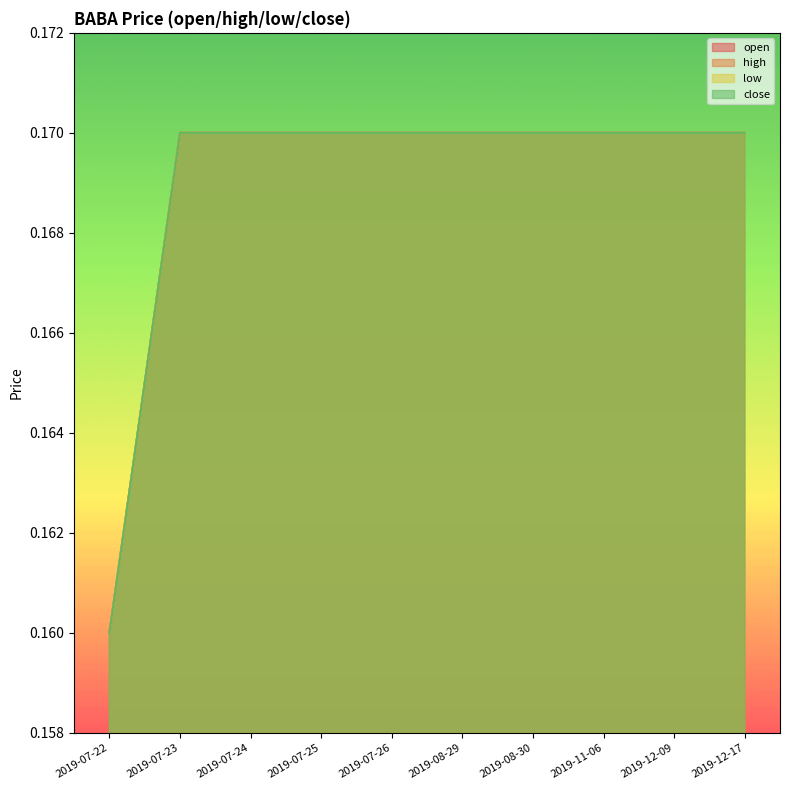

Does the chart display data point markers on the line(s)?

No